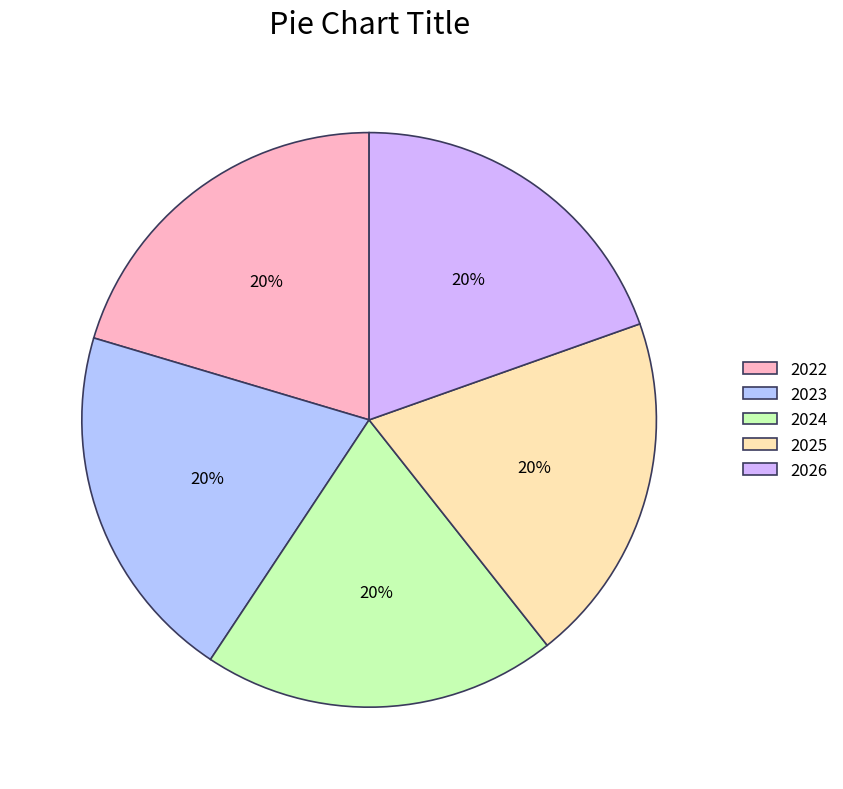

To the nearest percent, what is the difference between the largest and smallest slice percentages?

1%